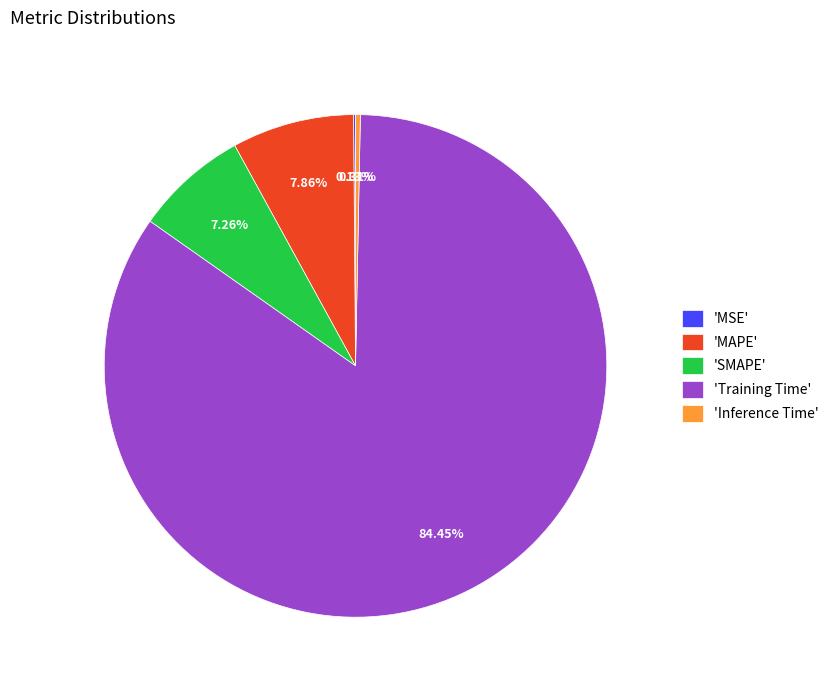

Is the sum of 'Training Time' and 'MAPE' greater than half?

Yes